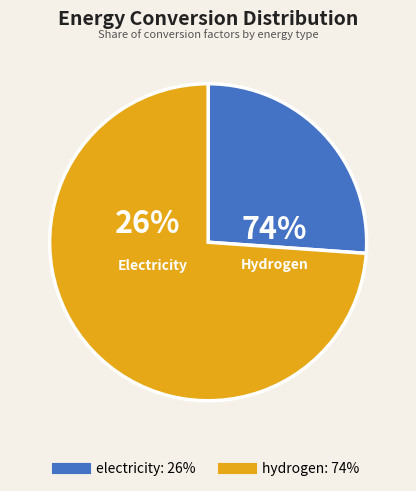

To the nearest percent, what portion does hydrogen represent?

74%